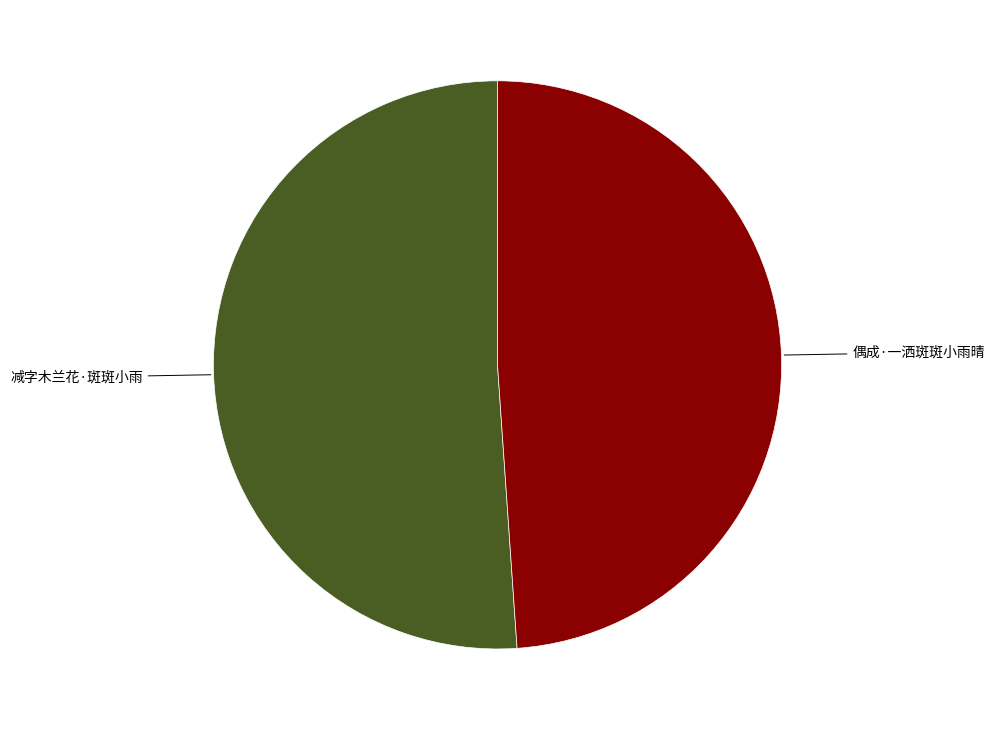

How many slices are in this pie chart?

2